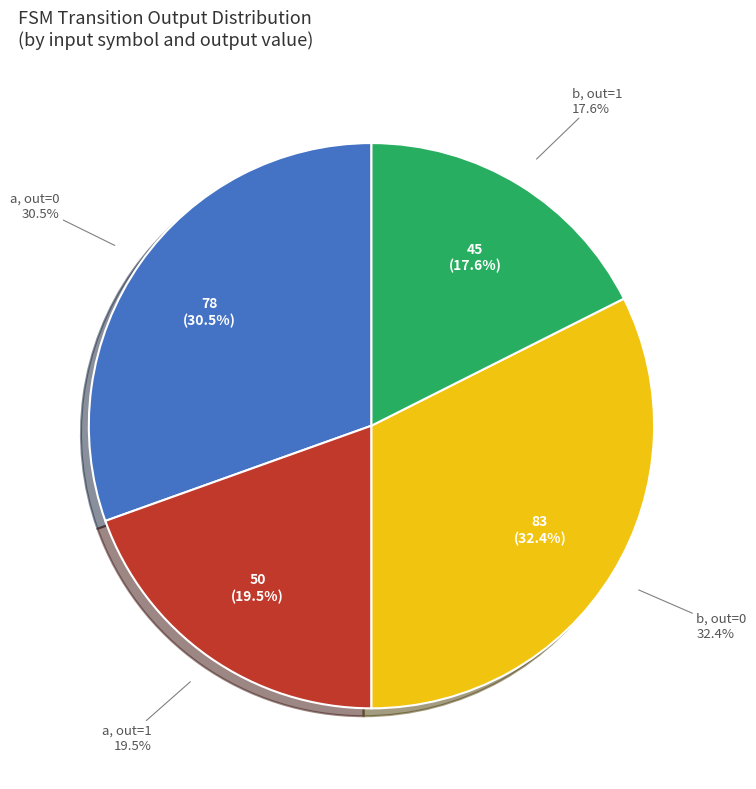

What is the smallest slice in the pie chart?

b->1